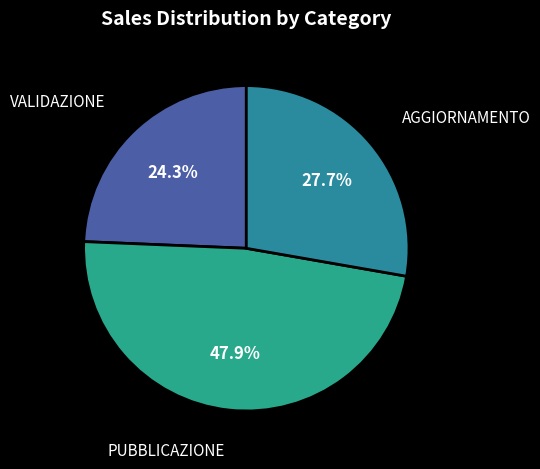

How many slices are in this pie chart?

3